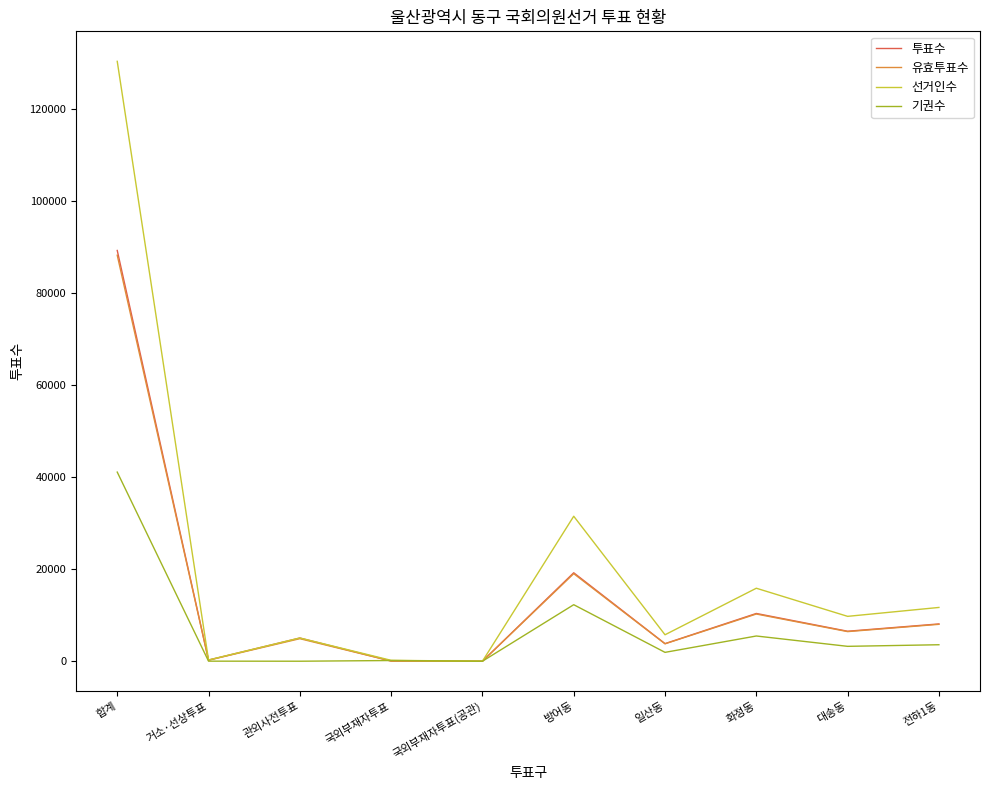

The value of 기권수 at 합계 is 41097. True or false?

True